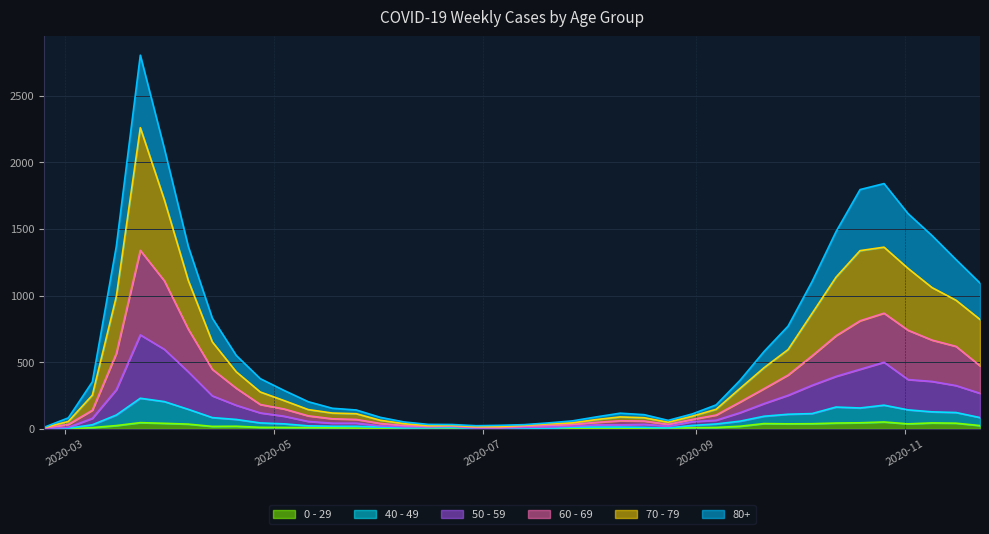

True or false: 60 - 69 and 40 - 49 intersect in this chart.

False